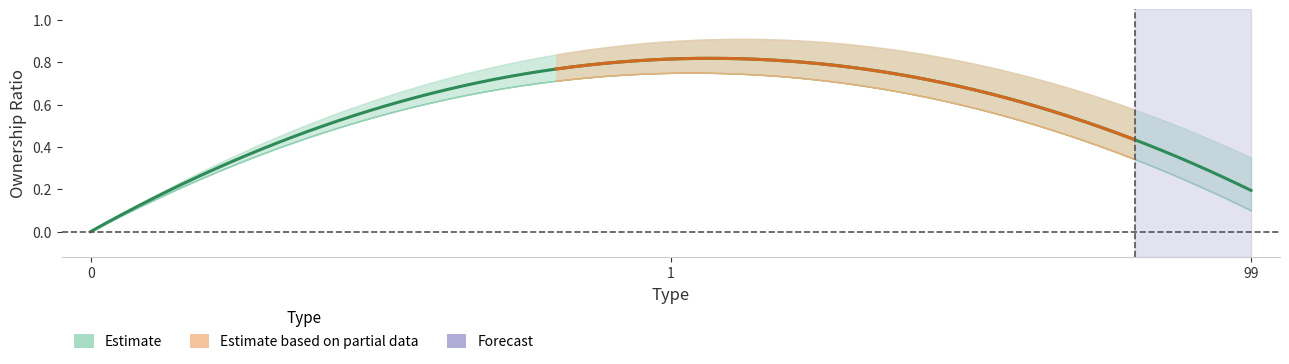

Does the chart display data point markers on the line(s)?

No